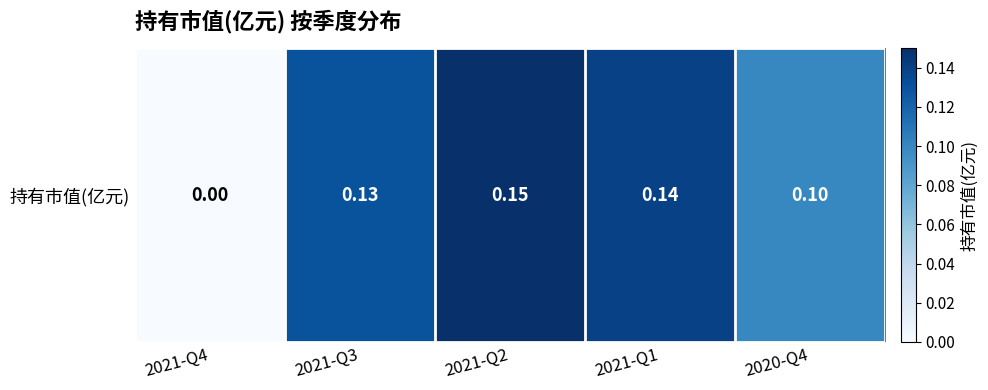

Which category has the highest value across all series?

2021-Q2